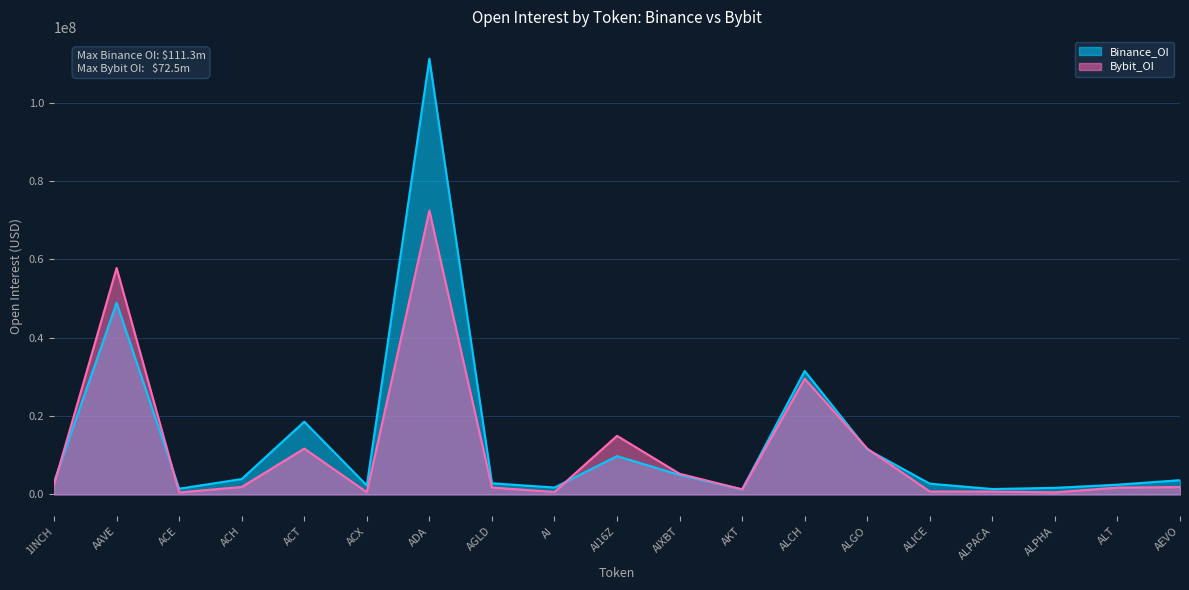

Rank the series at ALGO from highest to lowest value.

Bybit_OI, Binance_OI